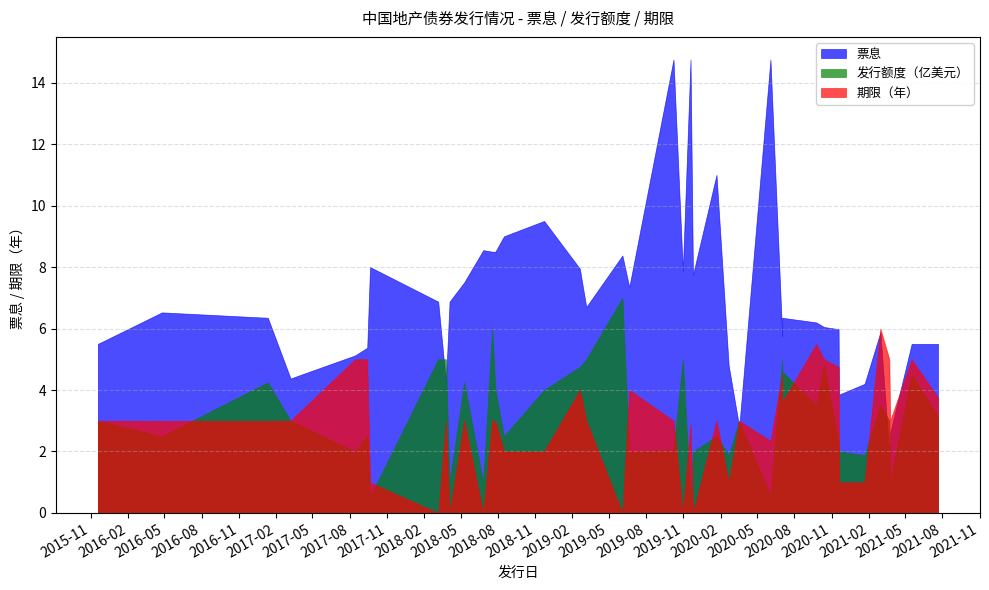

What is the maximum value for 期限（年）?

6.0